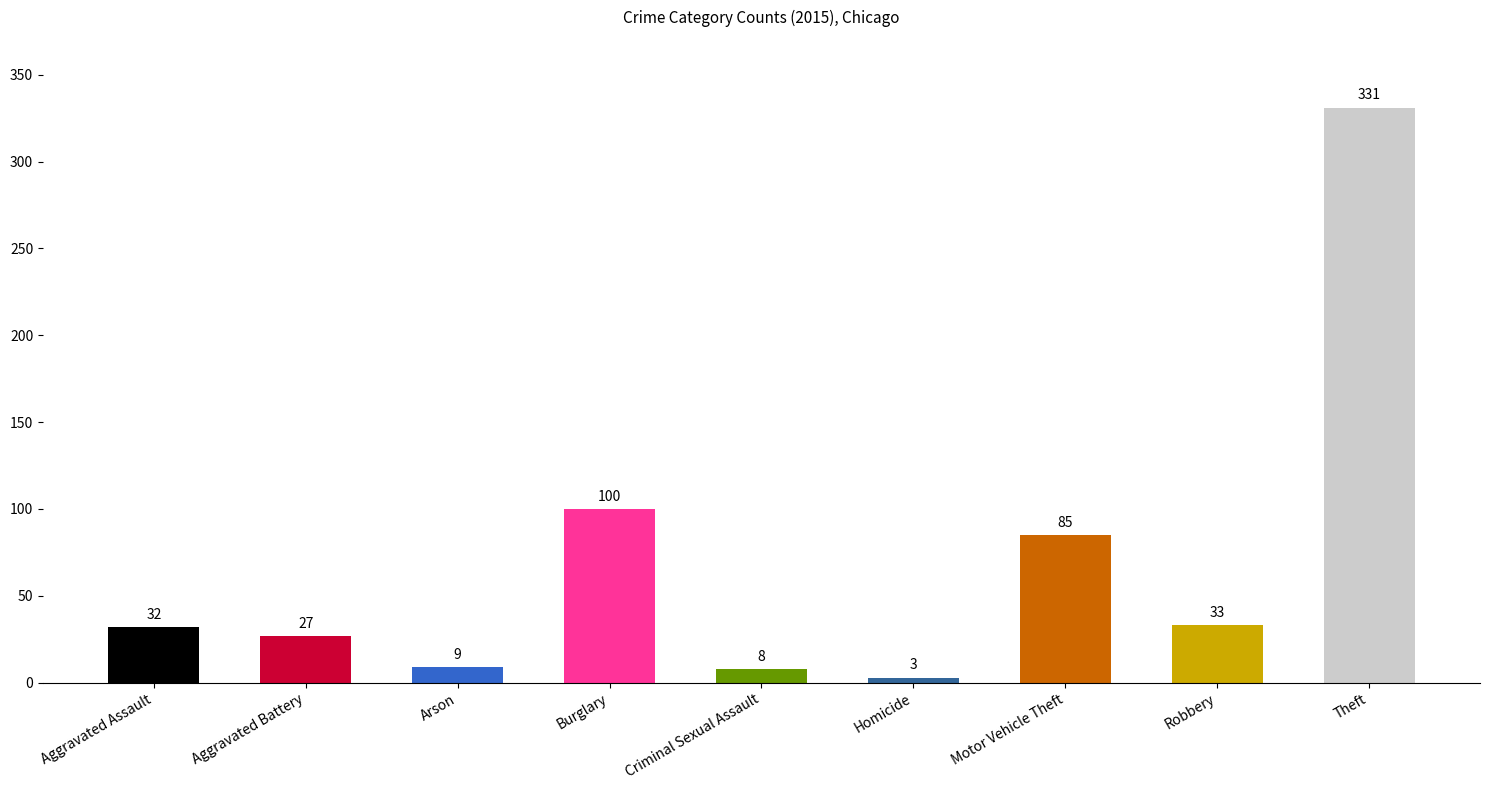

The value at Motor Vehicle Theft is 85. True or false?

True